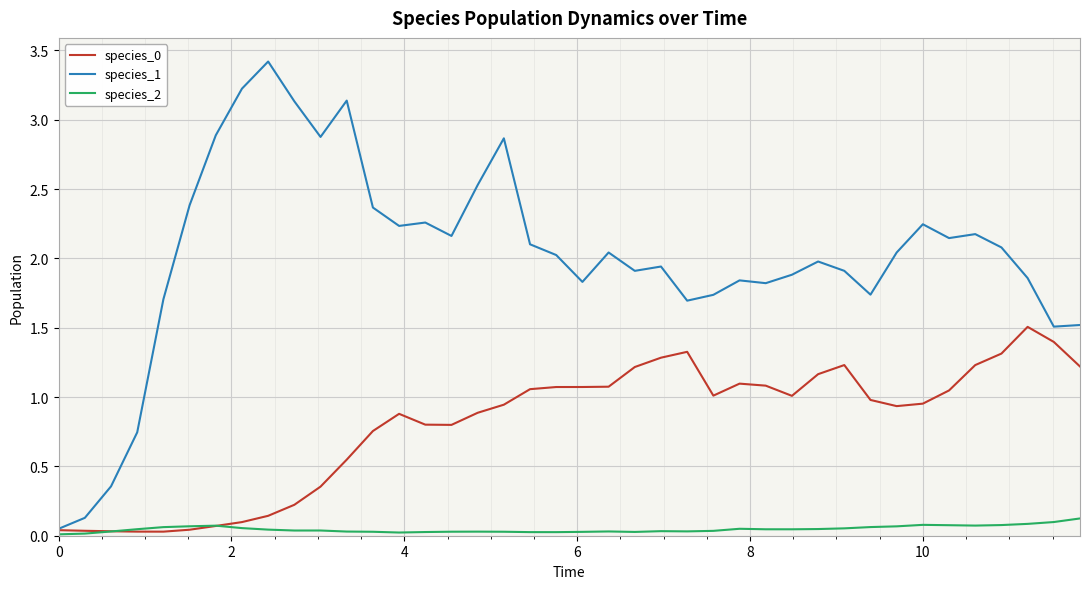

What is the maximum value shown in the chart?

3.4